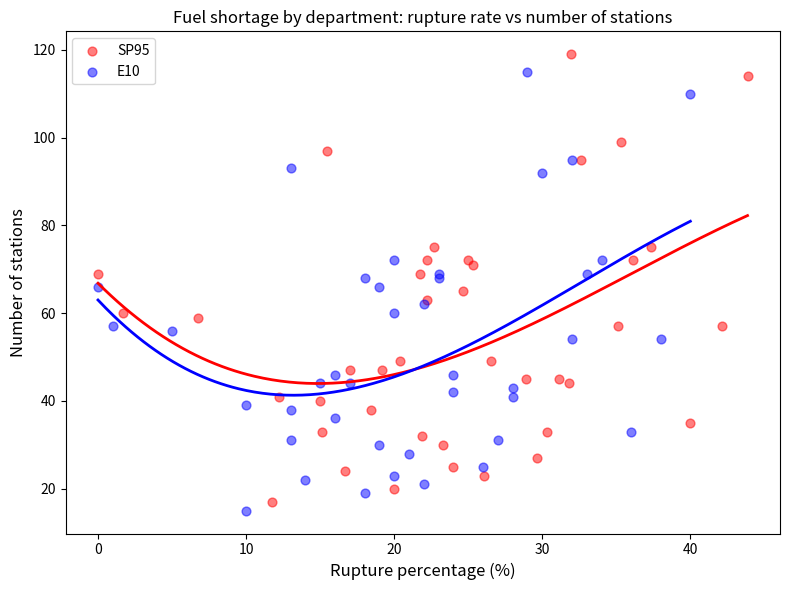

Which series reaches the maximum Y coordinate?

SP95